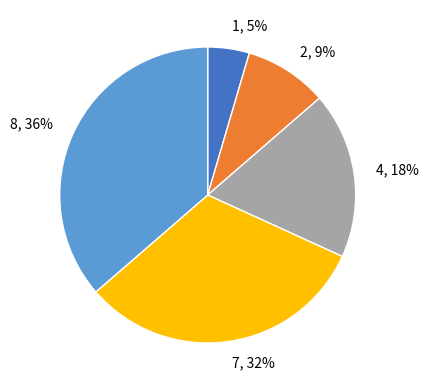

How many slices are in this pie chart?

5